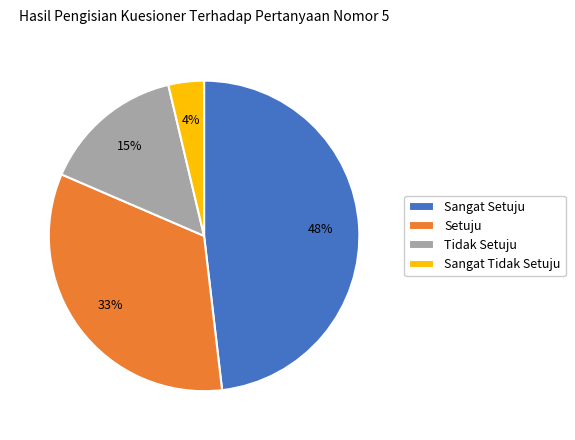

To the nearest percent, what percentage of the pie is Sangat Setuju?

48%